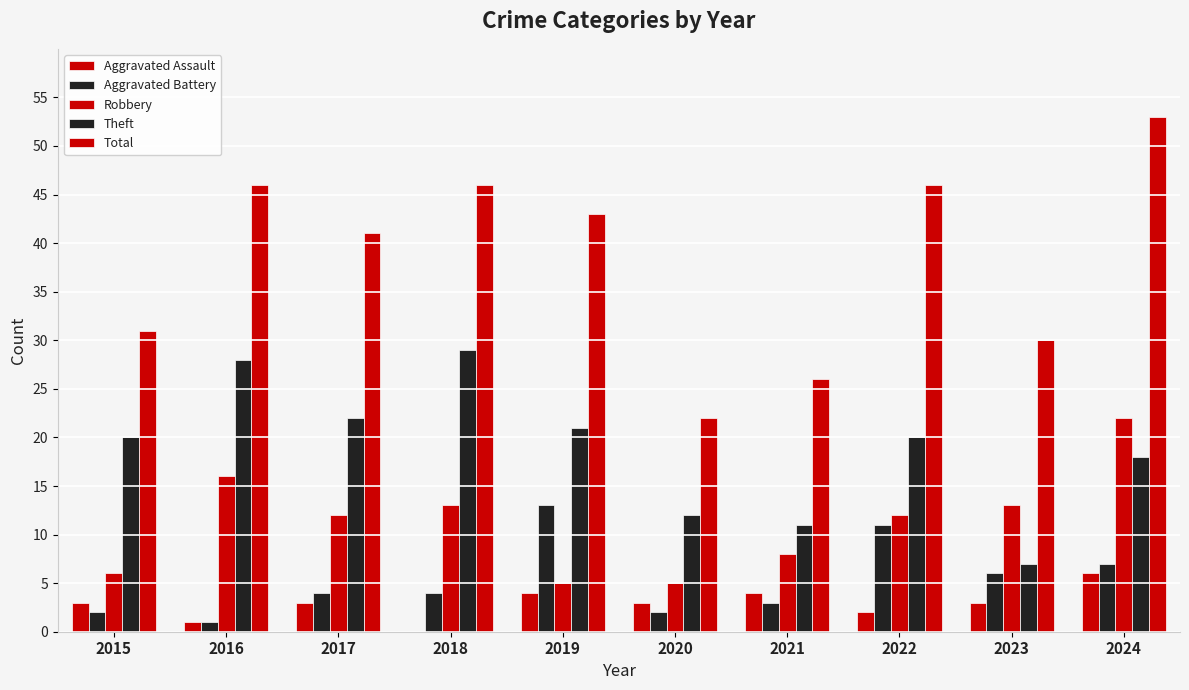

Are the bars grouped side by side (vs. stacked)?

Yes